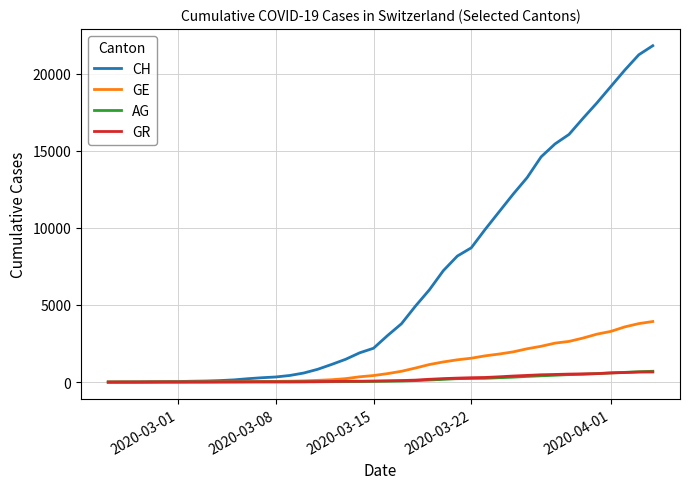

Which series has the widest spread of values?

CH